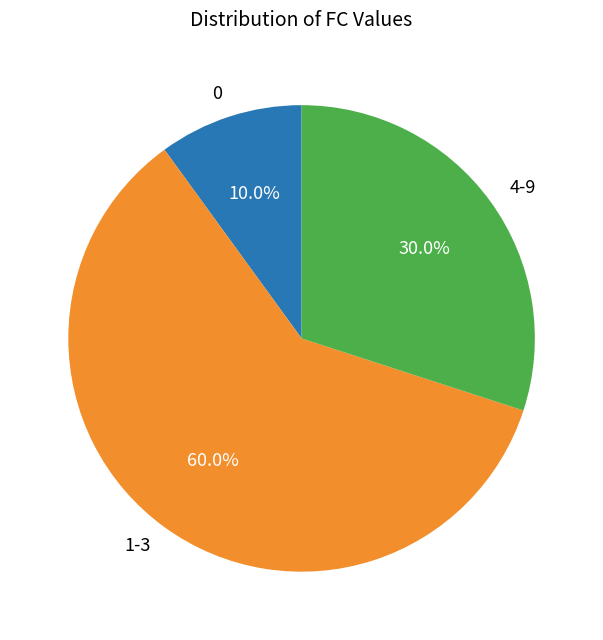

Between 0 and 4-9, which is larger?

4-9